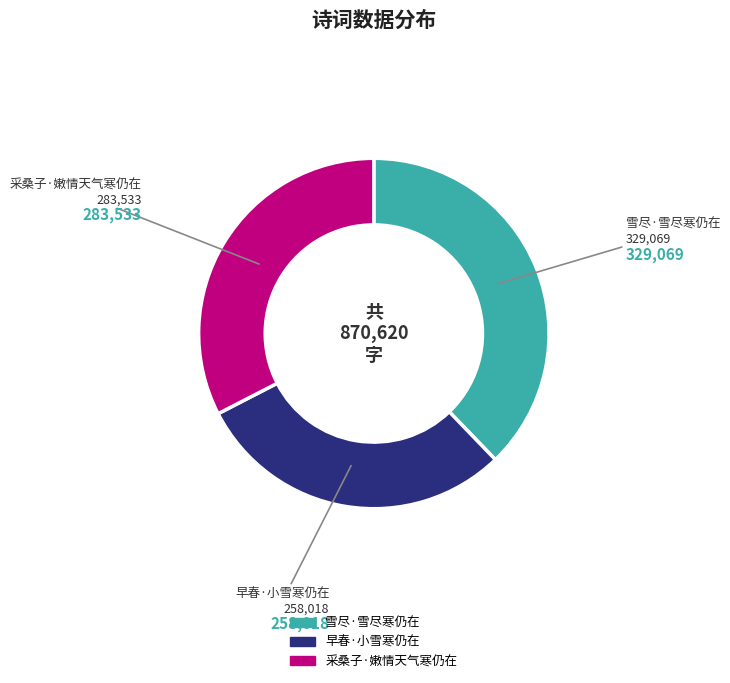

Which slice is the largest?

雪尽·雪尽寒仍在